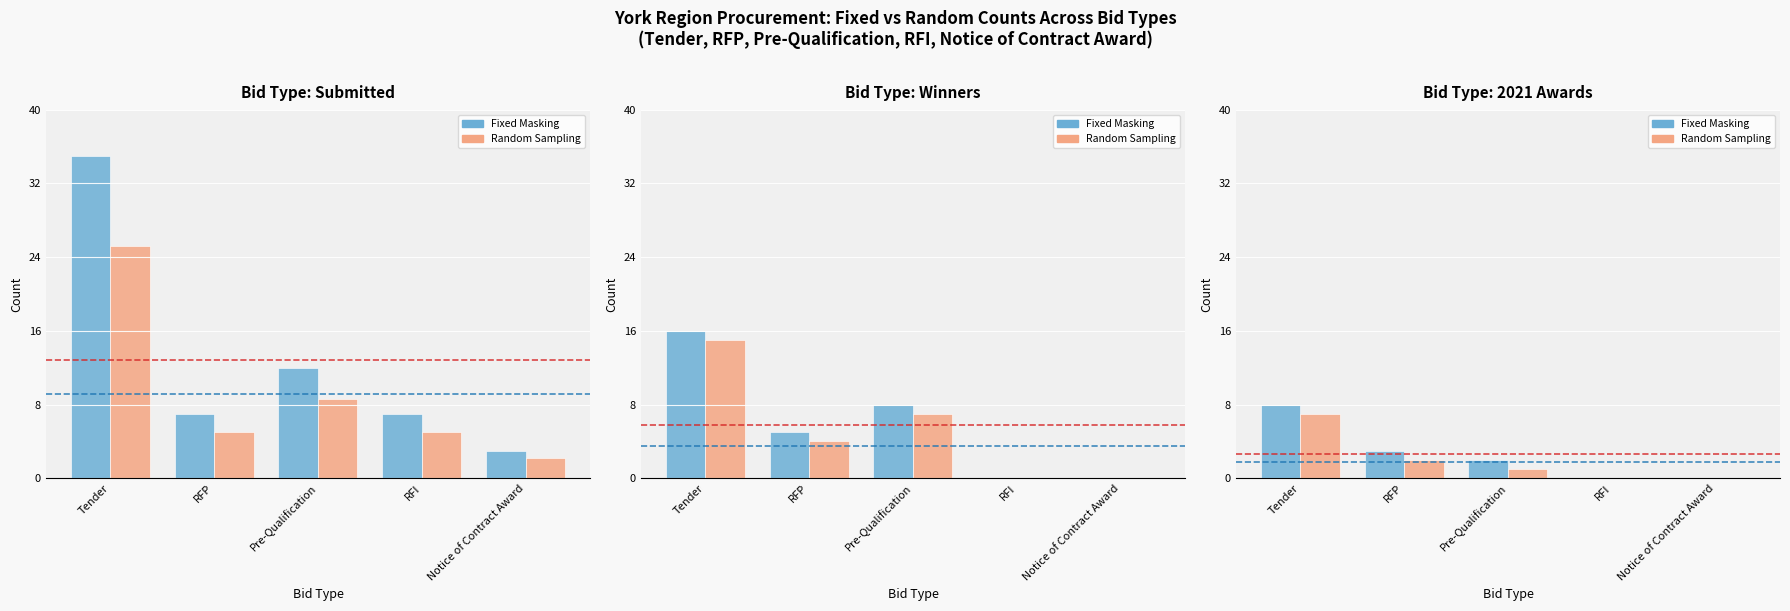

How many values in the Total Submitted series are below 2?

2